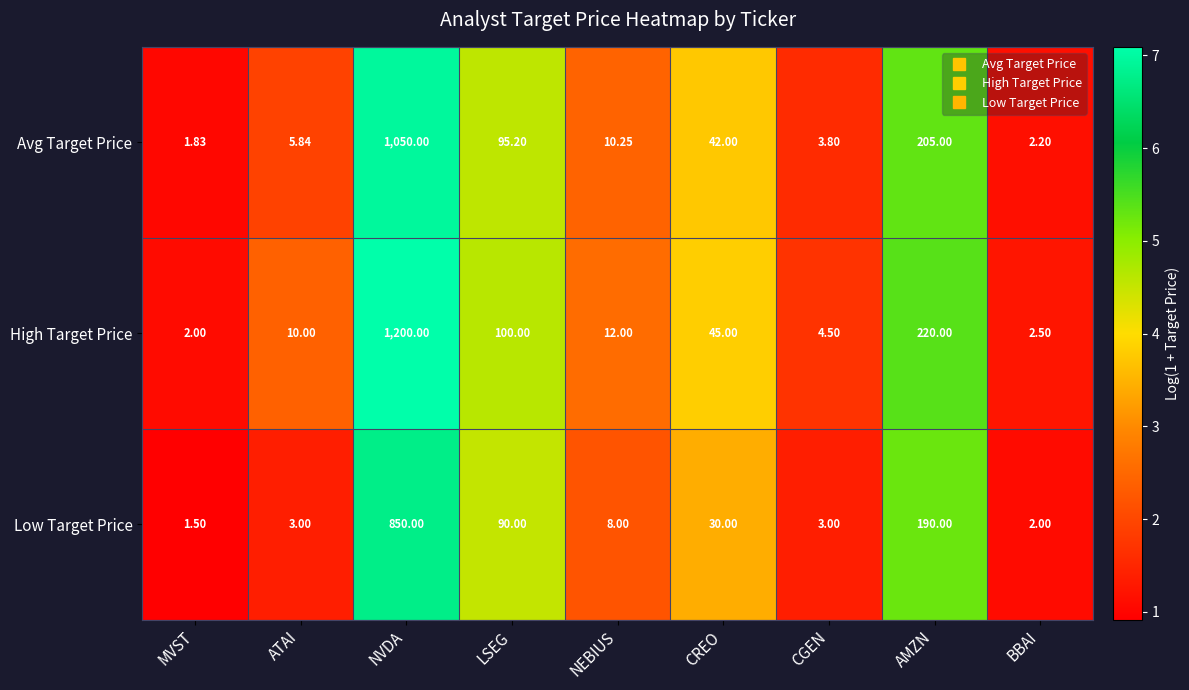

Which category has the highest value across all series?

NVDA